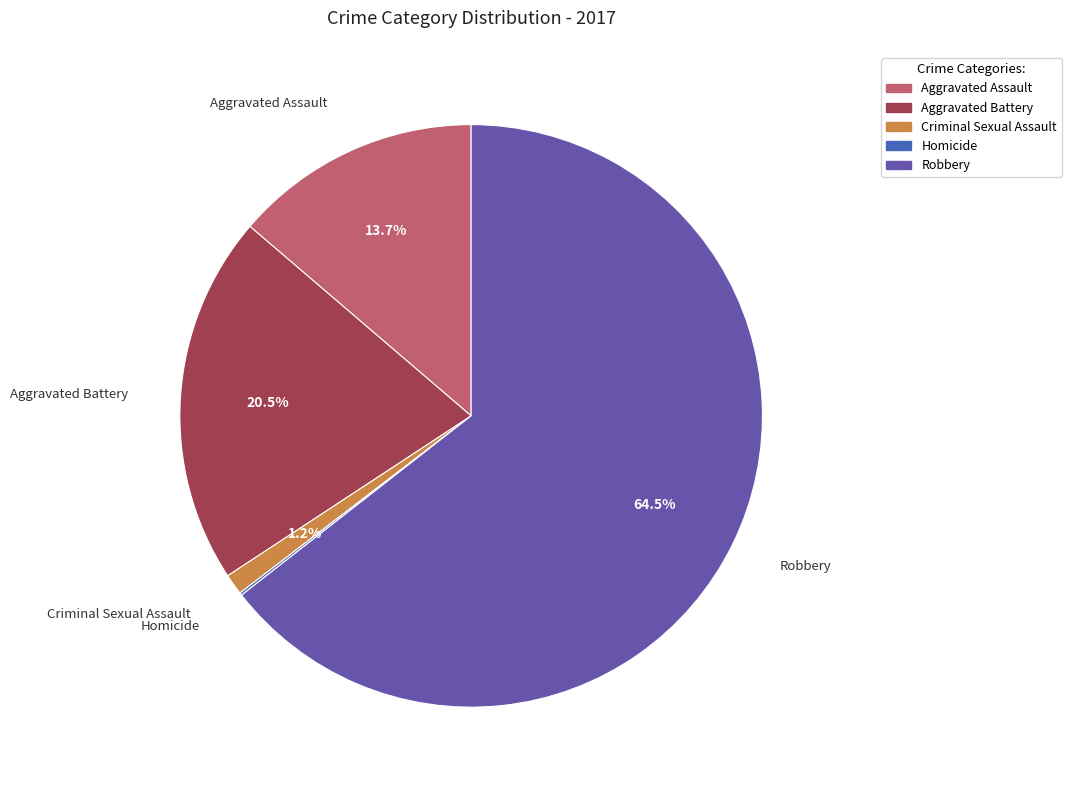

Is the sum of Aggravated Battery and Criminal Sexual Assault greater than half?

No